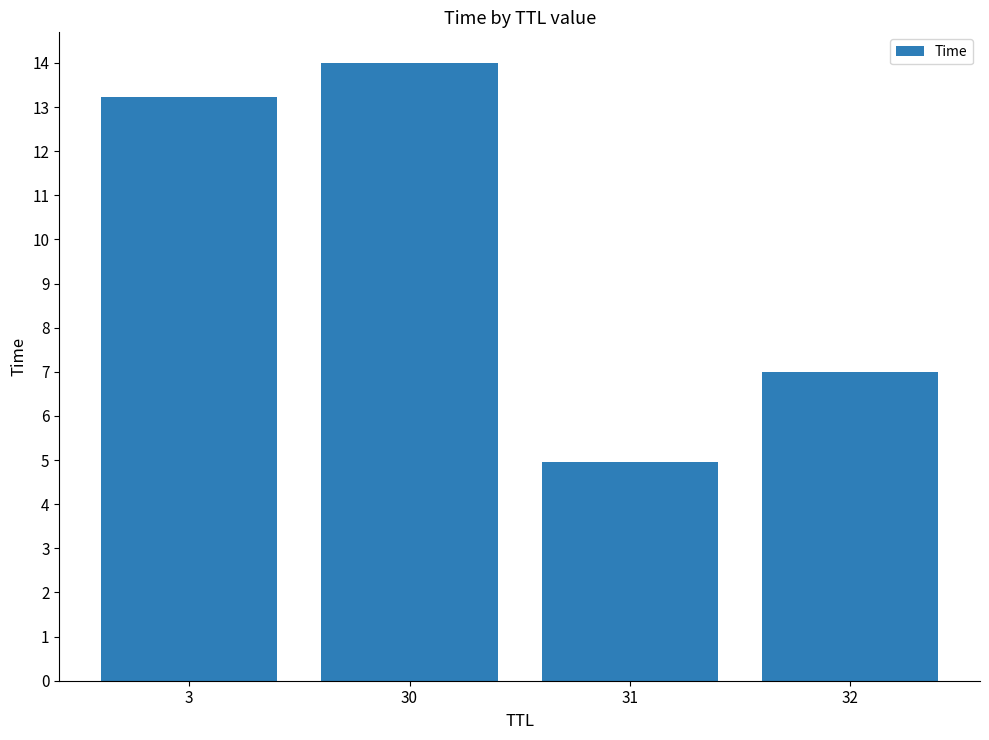

What is the value of the 3rd bar from the left?

5.0